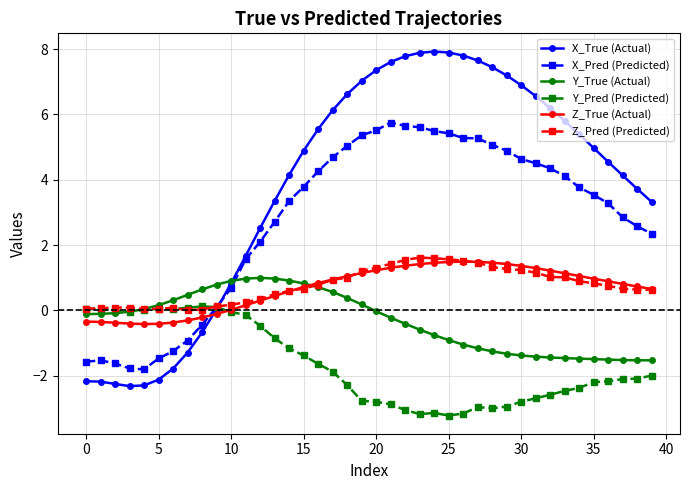

Which series has the largest range (max minus min)?

X_True (Actual)